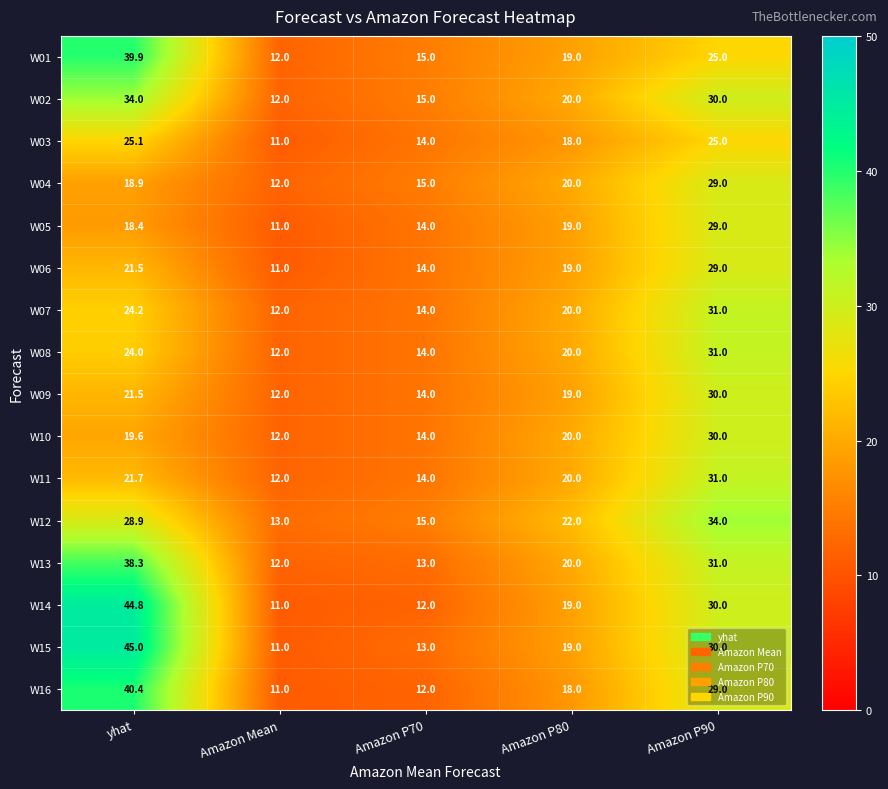

The W11 series shows 16.3 at Amazon Mean. True or false?

False